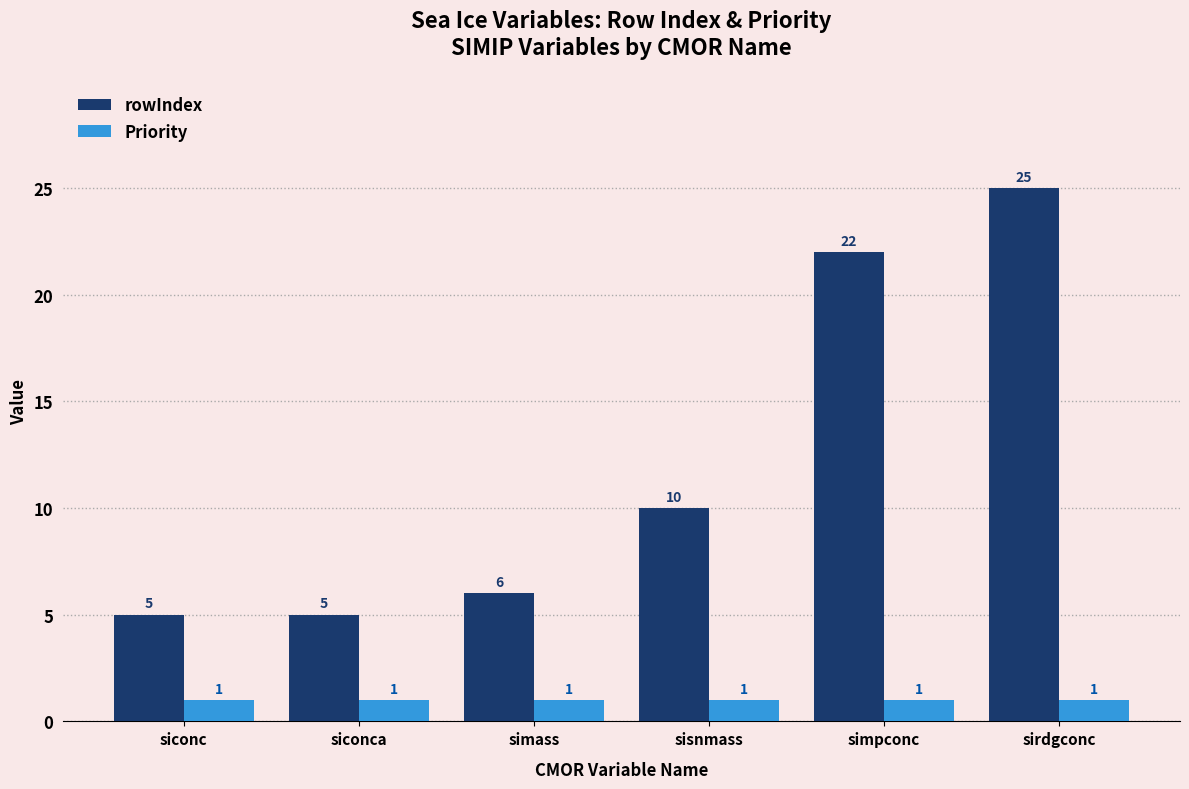

List the series in order of their overall mean, lowest first.

Priority, rowIndex